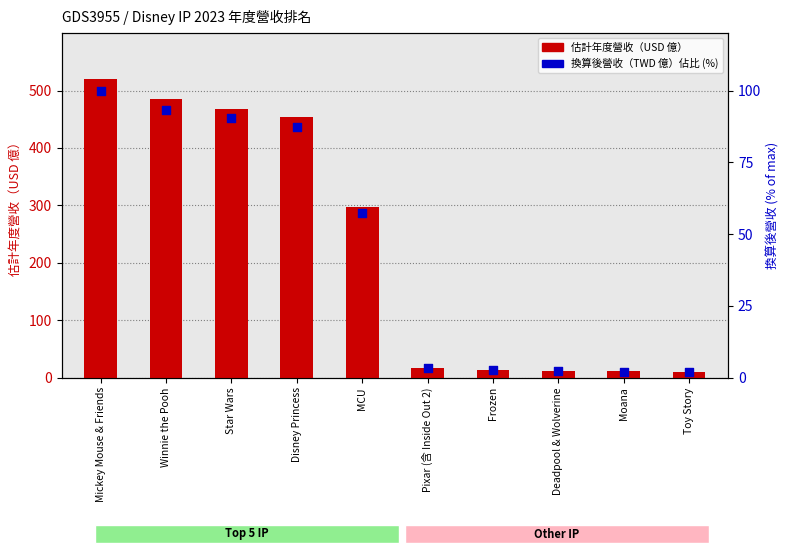

At how many categories does at least one series exceed 122?

5